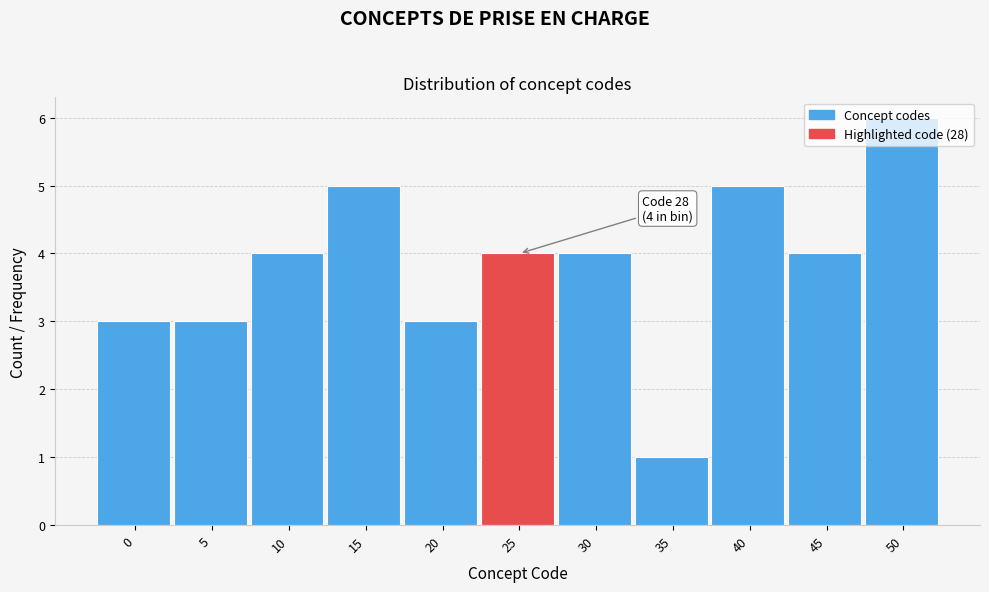

What value does the data have at 25?

4